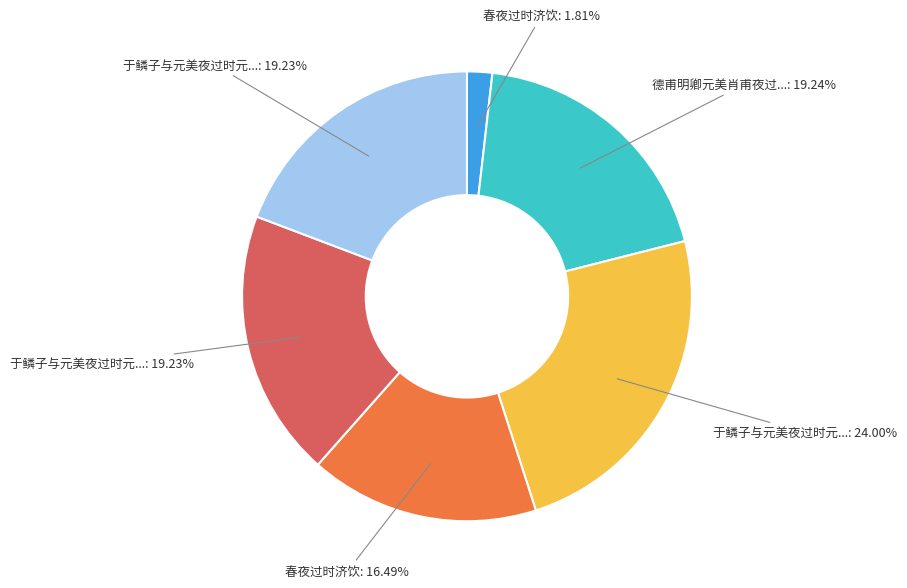

How many slices are in this pie chart?

6